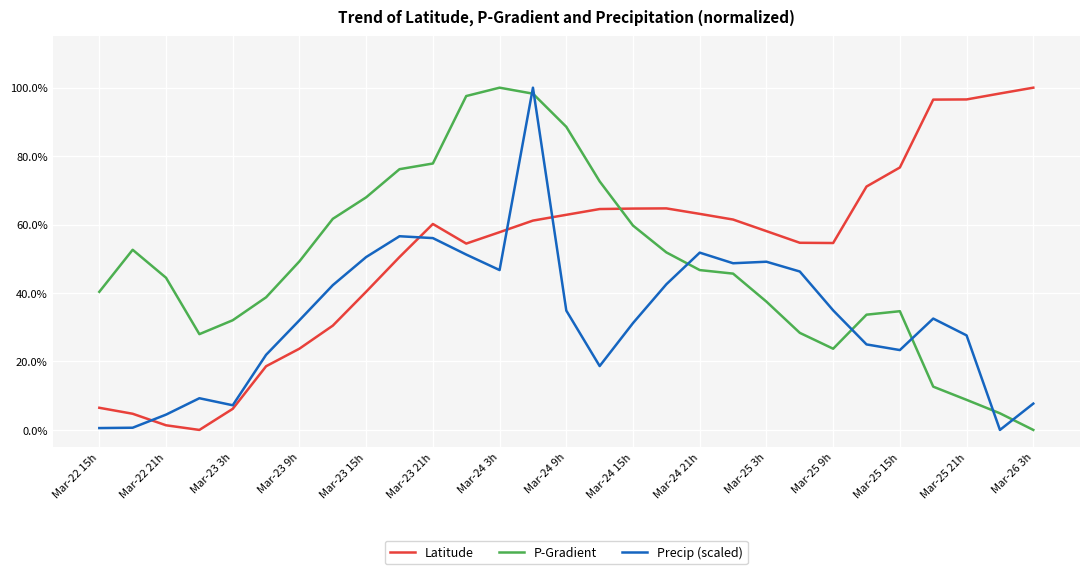

What is the maximum value for P-Gradient?

100.0